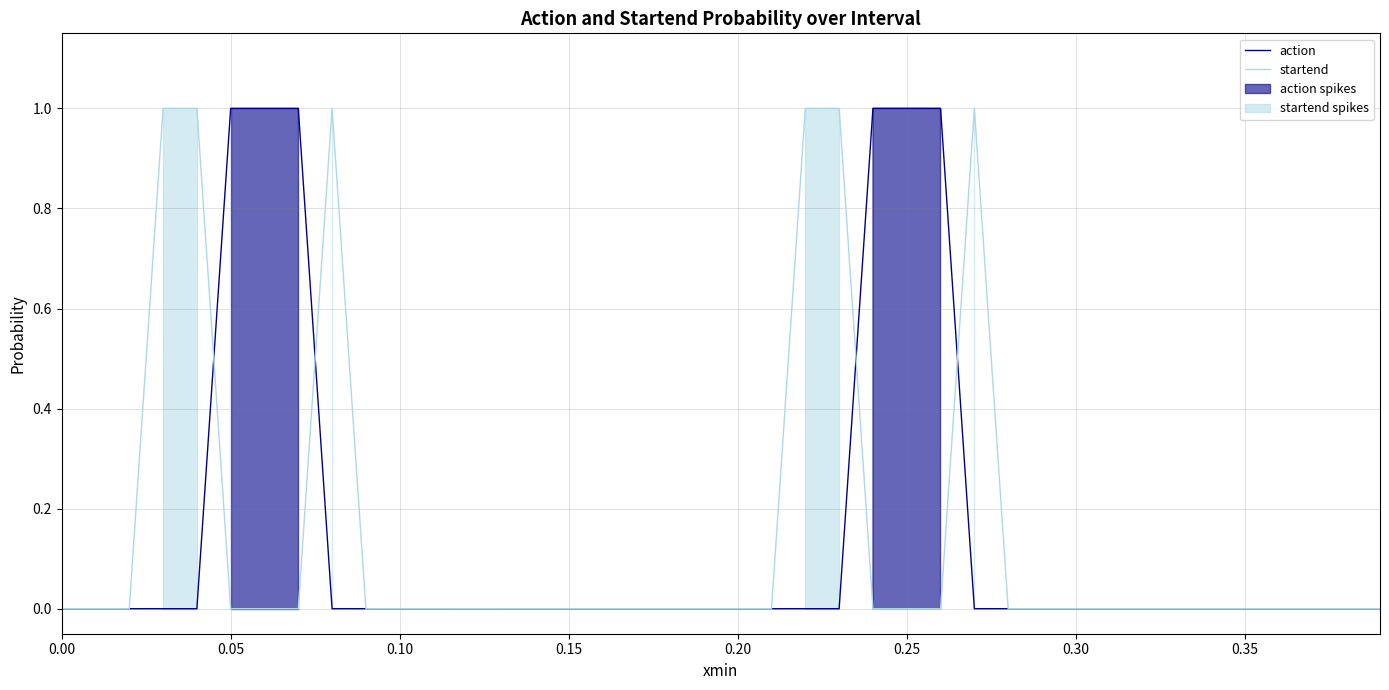

True or false: action has more than 1 interior local peaks.

True